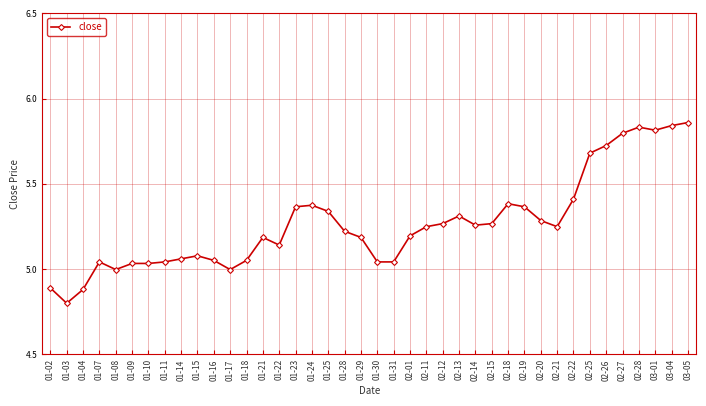

What is the sum of all values?

210.6